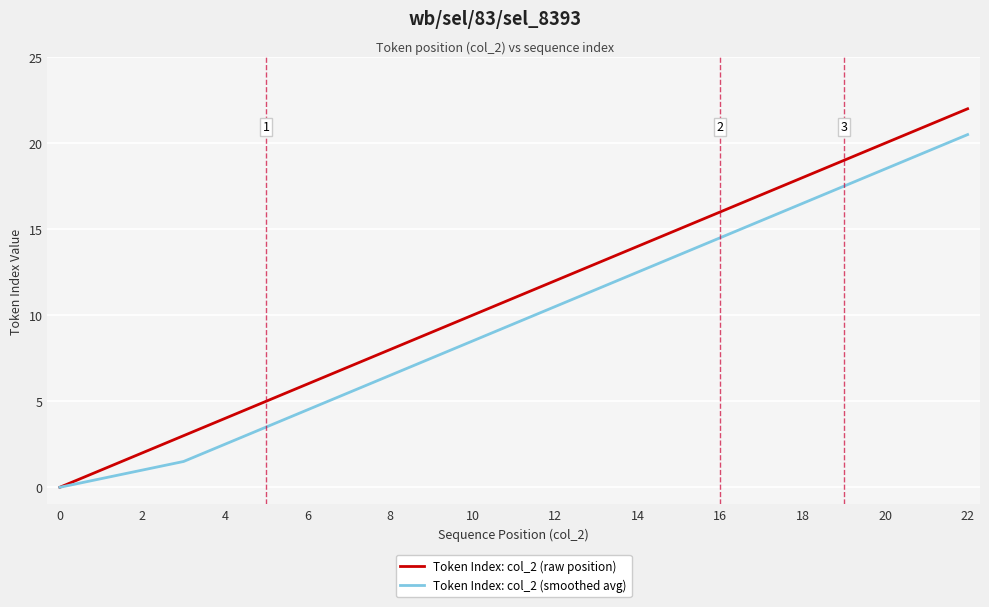

Does the chart display data point markers on the line(s)?

No